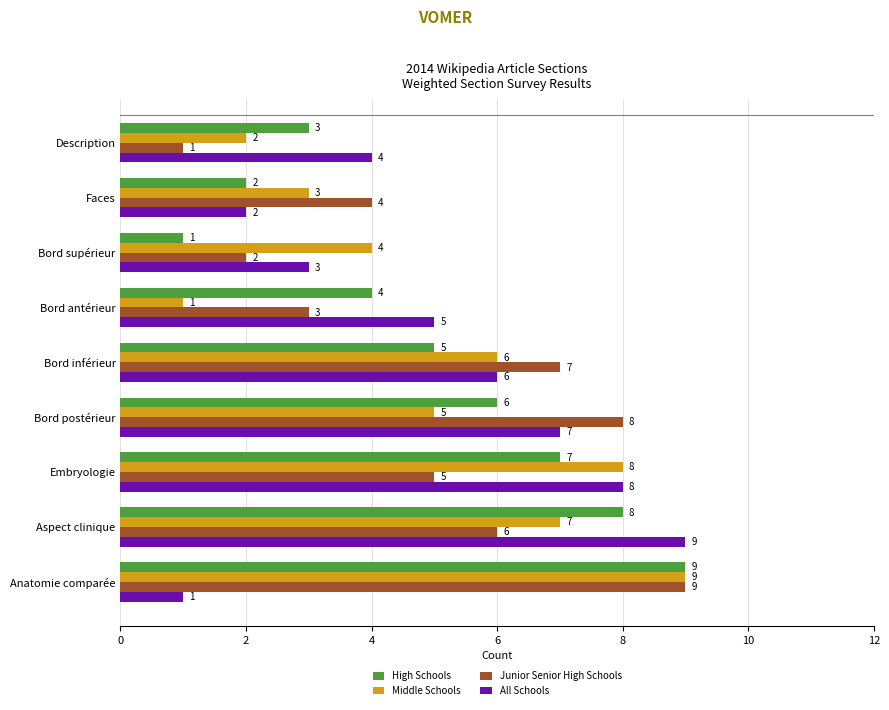

Between Faces and Aspect clinique, which series saw the biggest shift?

All Schools